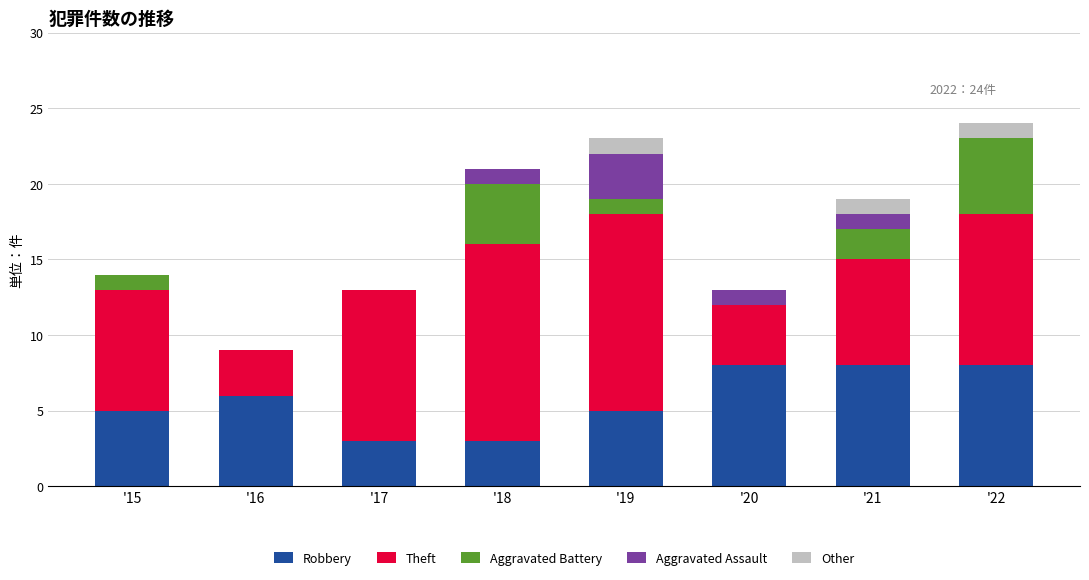

Is it true that Robbery equals 8 at '21?

True